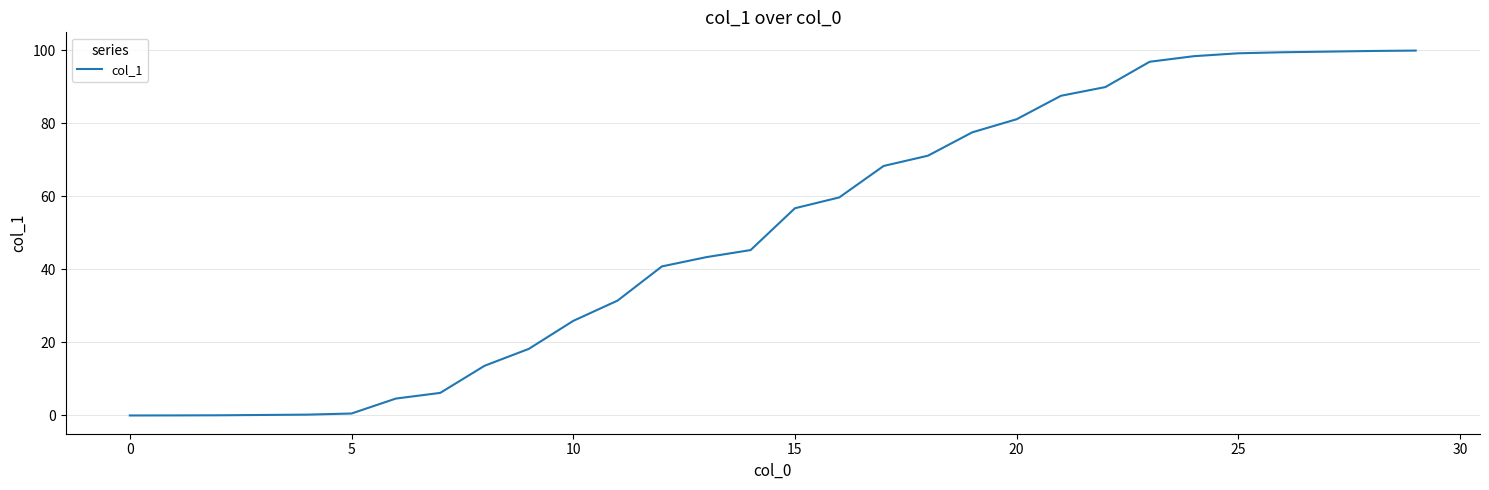

What is the maximum value shown in the chart?

99.9